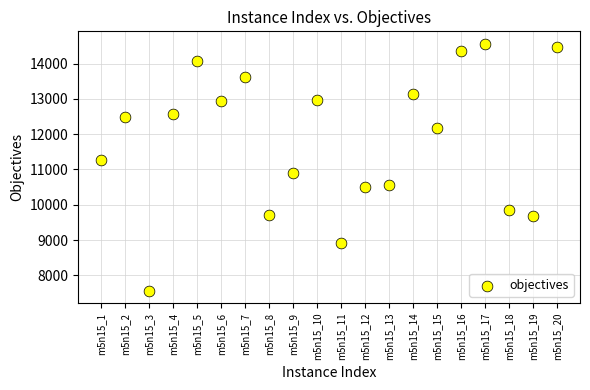

What is the range of Y values (max minus min)?

7007